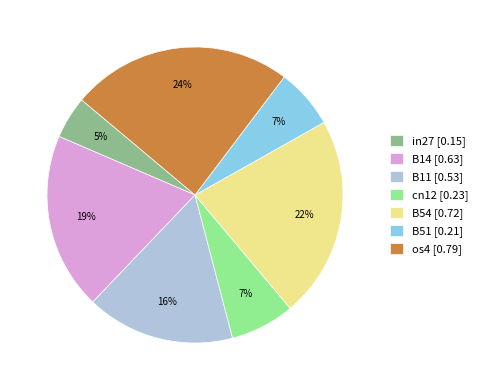

The in27 slice represents 12% of the pie. True or false?

False